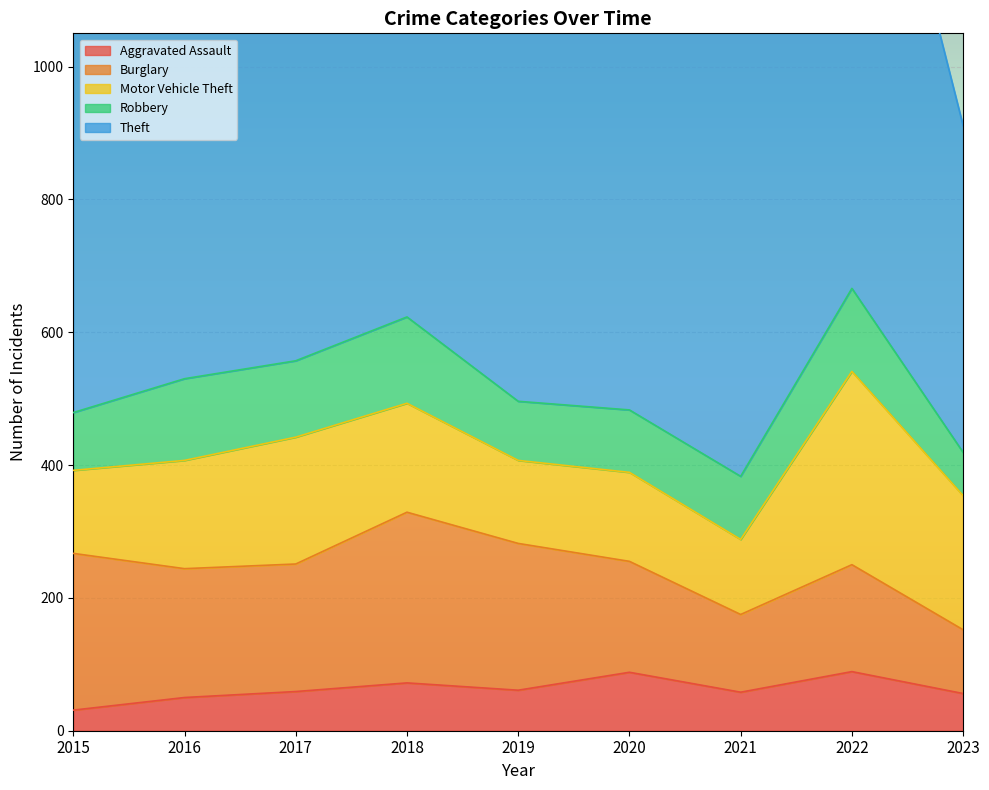

What is the value of the Motor Vehicle Theft point at the 2nd from the left?

163